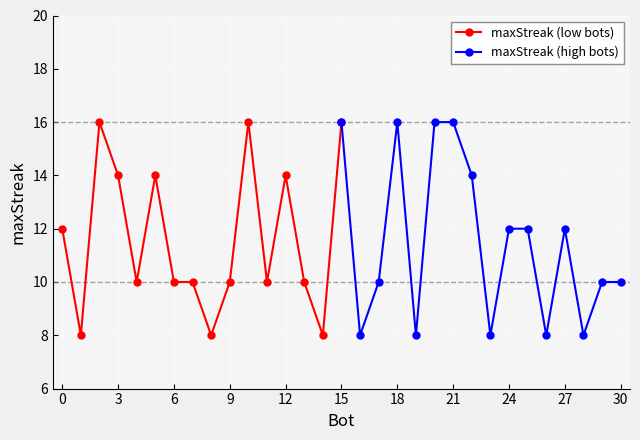

How many data points in maxStreak (low bots) are above 10?

7